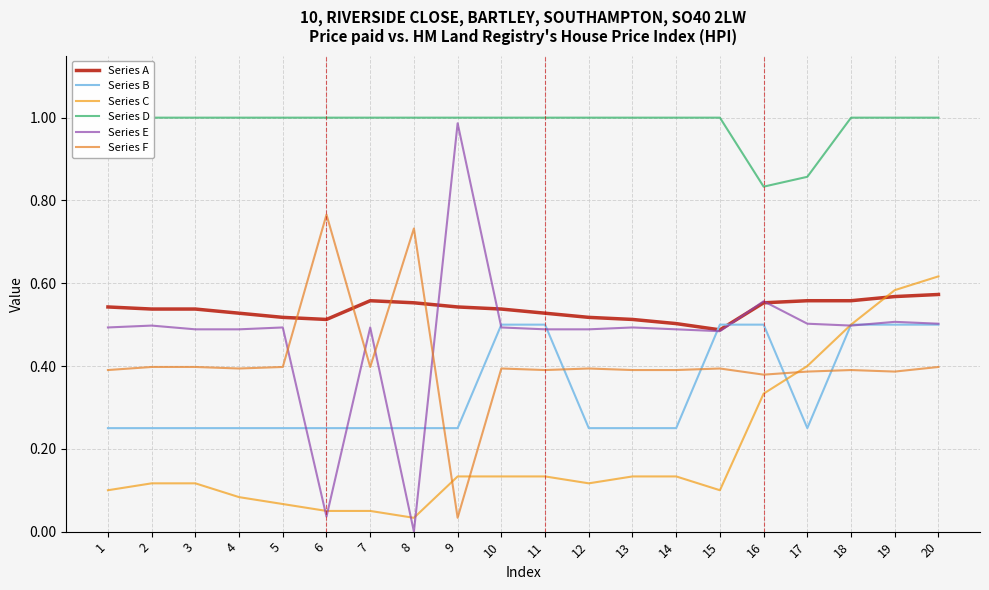

What is the total value across all series at 8?

2.6